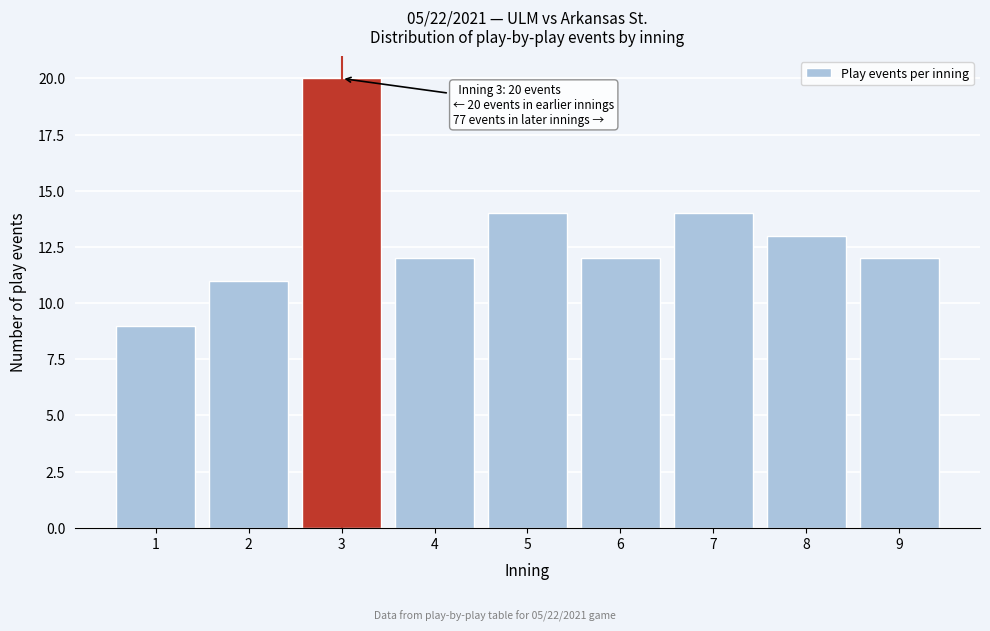

Reading left to right, extract all data points from this chart.

9	11	20	12	14	12	14	13	12